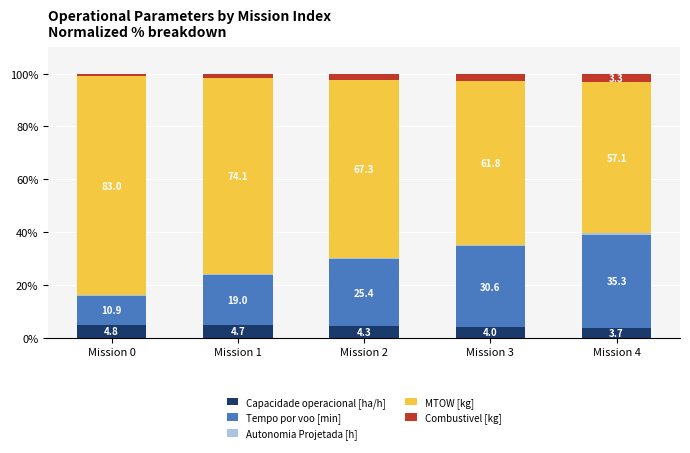

At which label does Capacidade operacional [ha/h] reach its peak?

Mission 0